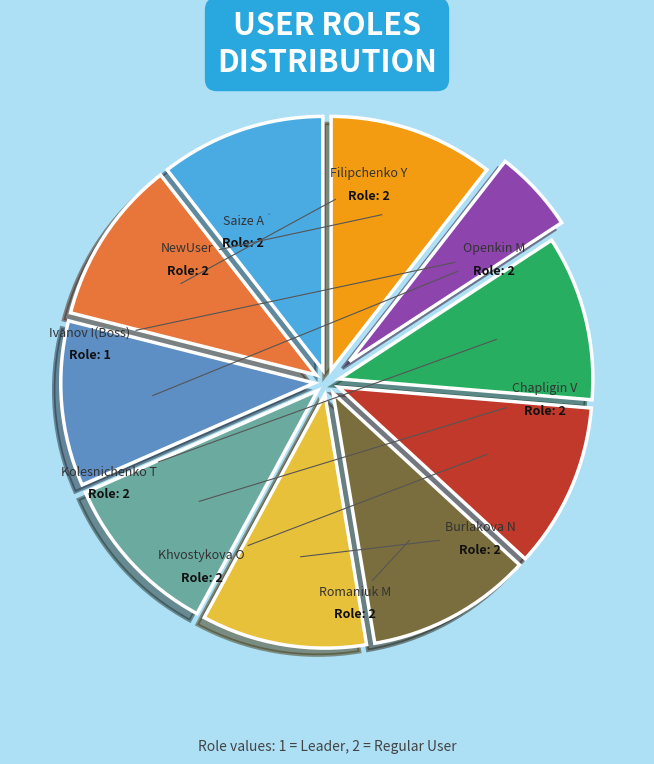

Does any single category account for the majority?

No